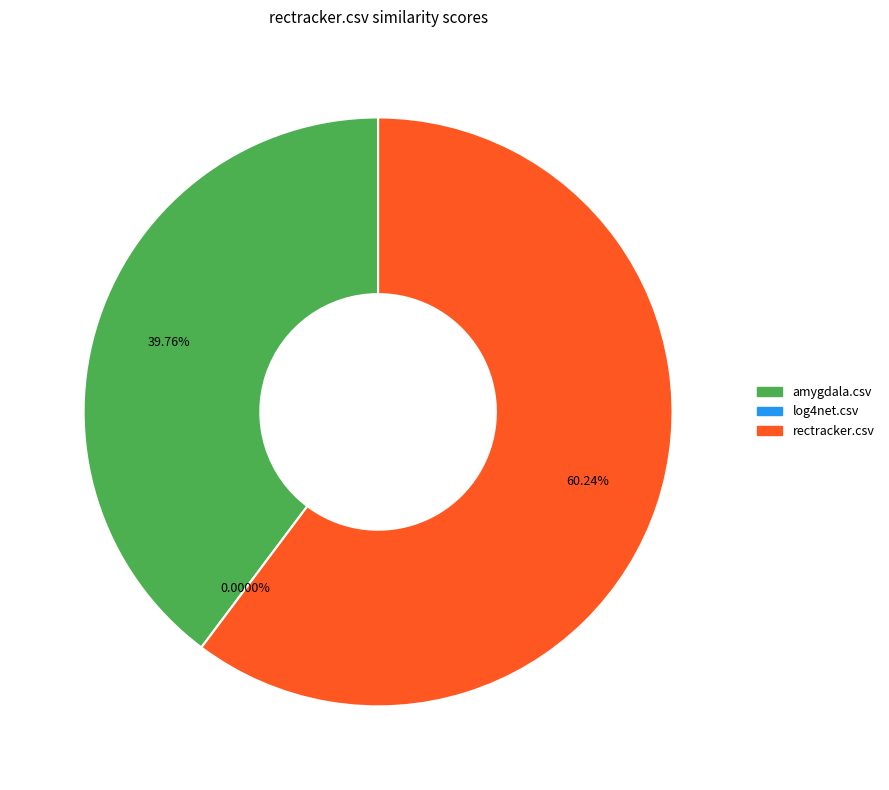

Which slice represents more than half of the pie?

rectracker.csv